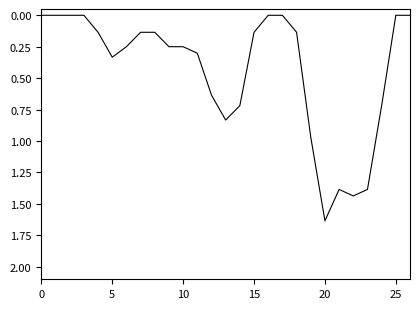

At which category does the chart reach its peak across all series?

20